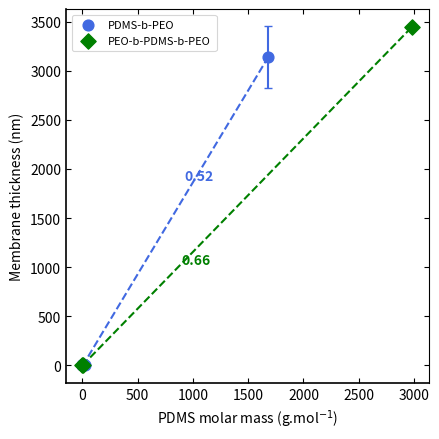

Which series reaches the maximum Y coordinate?

PEO-b-PDMS-b-PEO